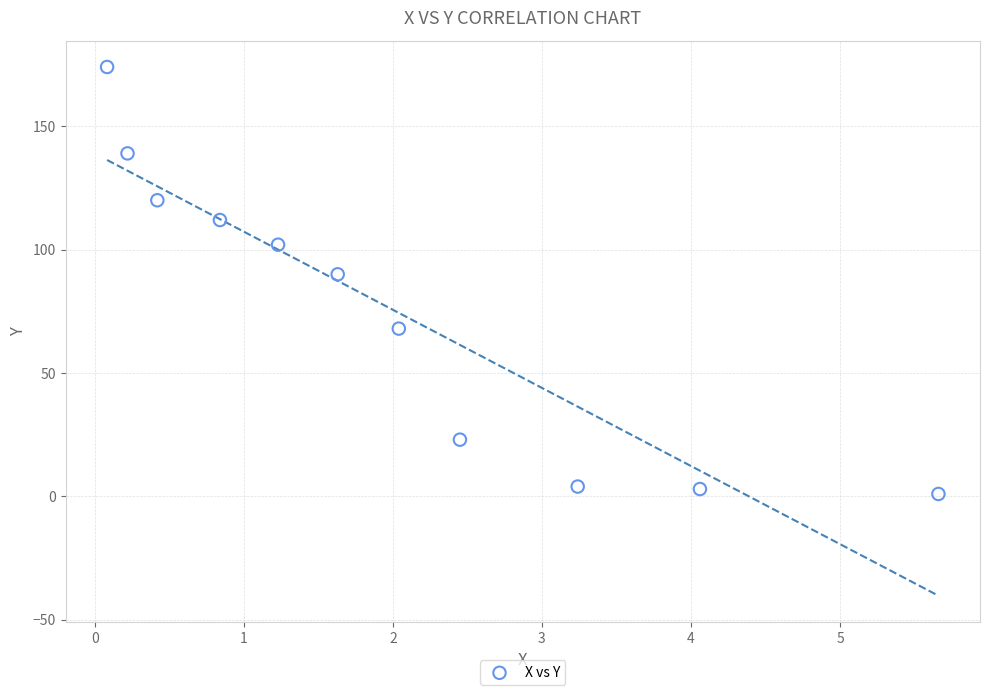

What is the average Y value?

76